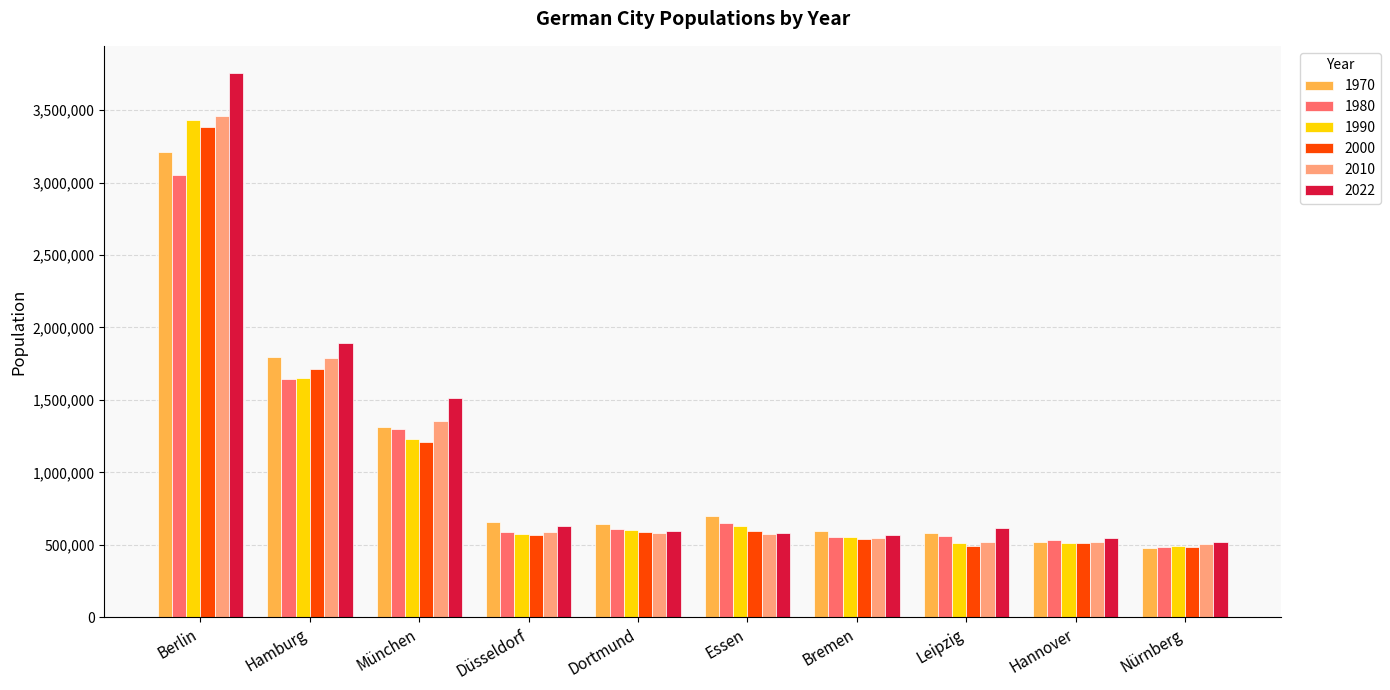

What are all the series names shown in the legend?

1970, 1980, 1990, 2000, 2010, 2022